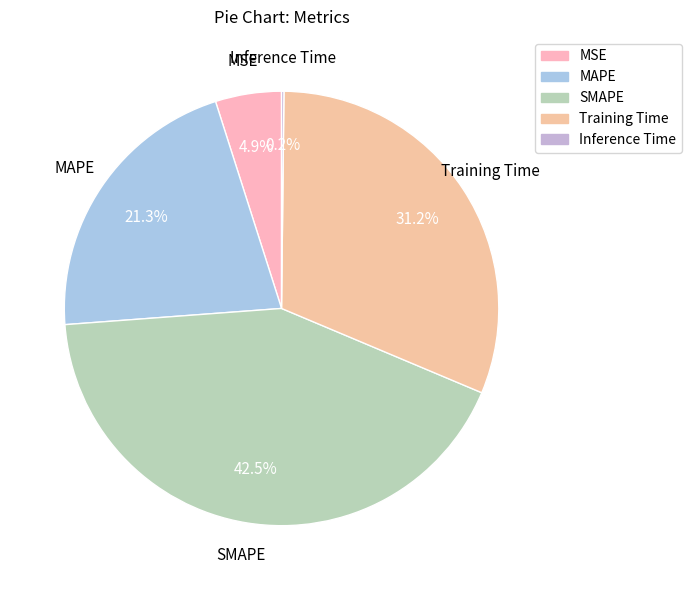

Is it true that MAPE is 31% of the pie?

False